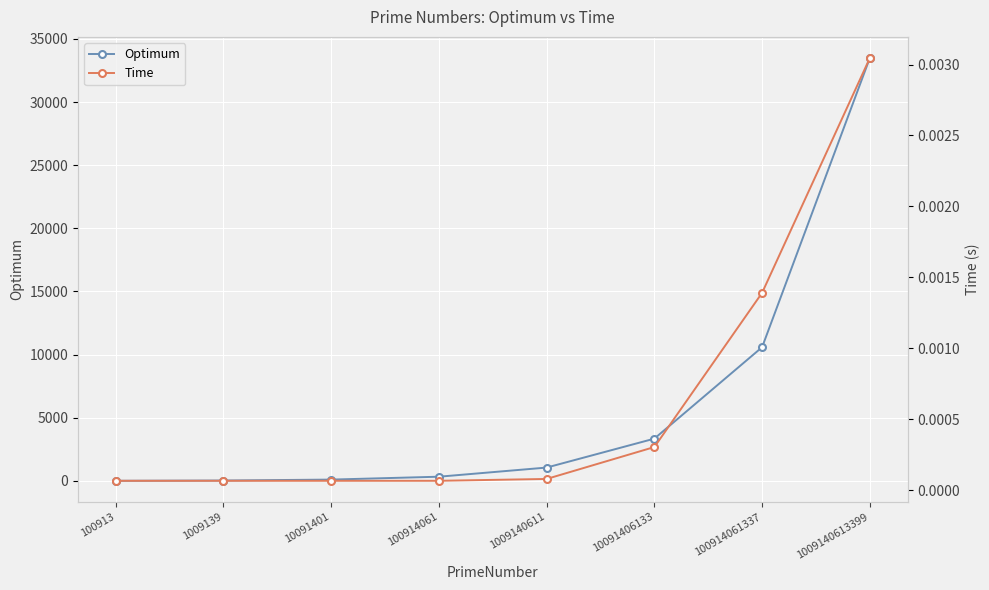

At 10091401, list the series in order from smallest to largest.

Time, Optimum